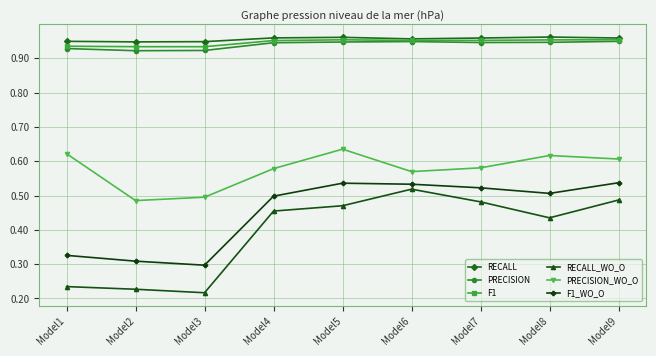

Count the F1_WO_O values in the range 0 to 1.

9